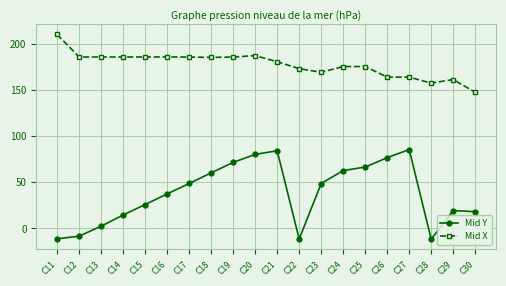

True or false: Mid X and Mid Y intersect in this chart.

False